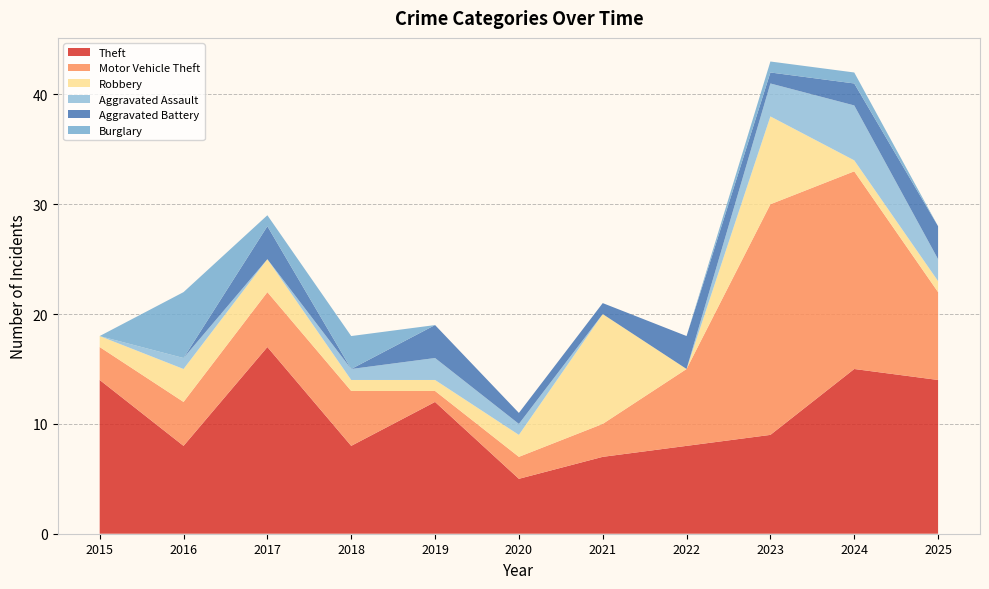

Reading left to right, transcribe all the data shown in this chart.

Theft: 14	8	17	8	12	5	7	8	9	15	14
Motor Vehicle Theft: 3	4	5	5	1	2	3	7	21	18	8
Robbery: 1	3	3	1	1	2	10	0	8	1	1
Aggravated Assault: 0	1	0	1	2	1	0	0	3	5	2
Aggravated Battery: 0	0	3	0	3	1	1	3	1	2	3
Burglary: 0	6	1	3	0	0	0	0	1	1	0